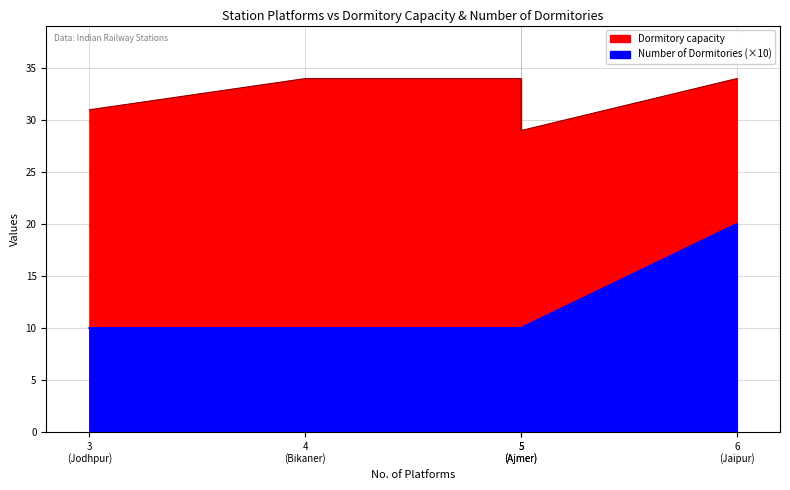

What is the maximum value for Dormitory capacity?

34